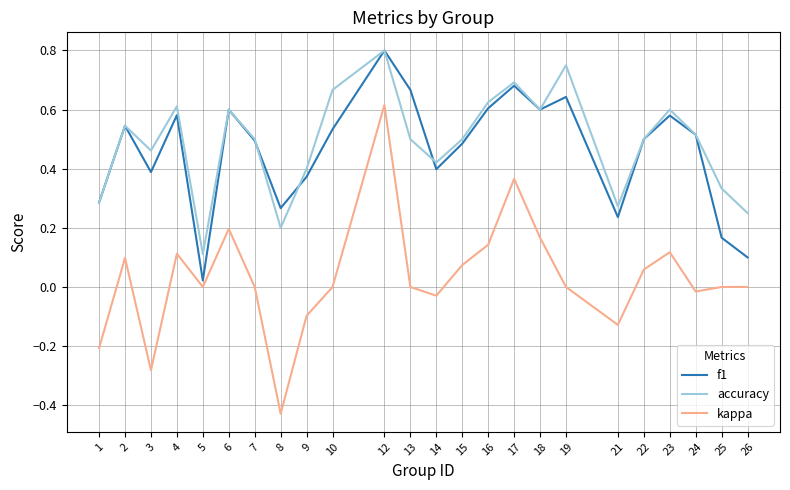

Which category has the highest value across all series?

12